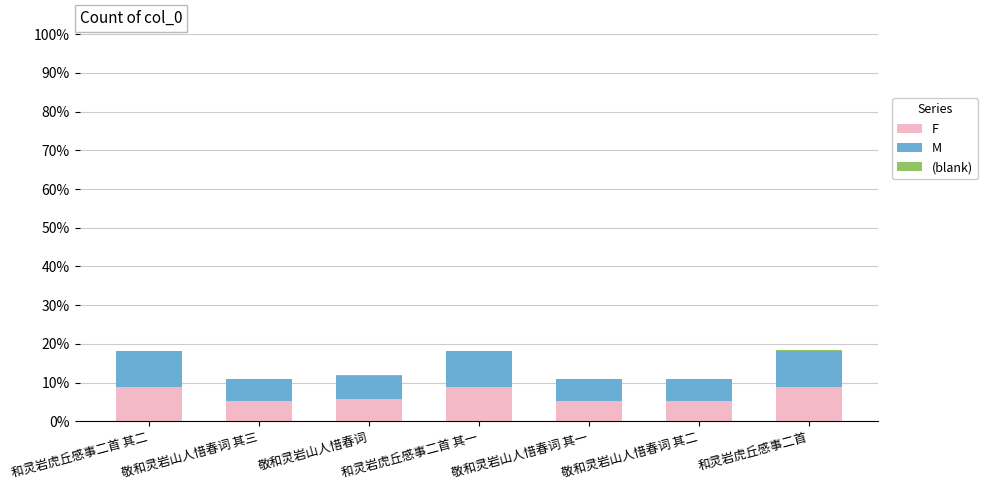

The value of F at 和灵岩虎丘感事二首 is 15.5. True or false?

False